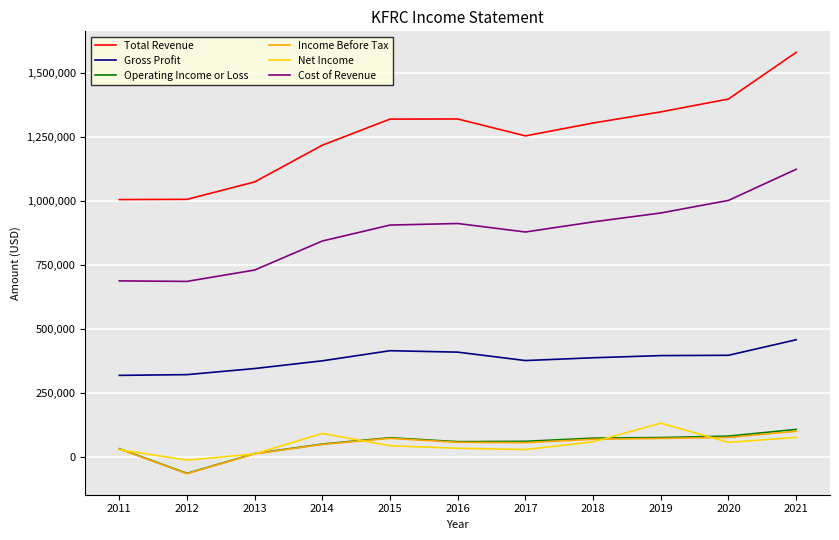

How many interior local peaks does the Total Revenue series have?

1